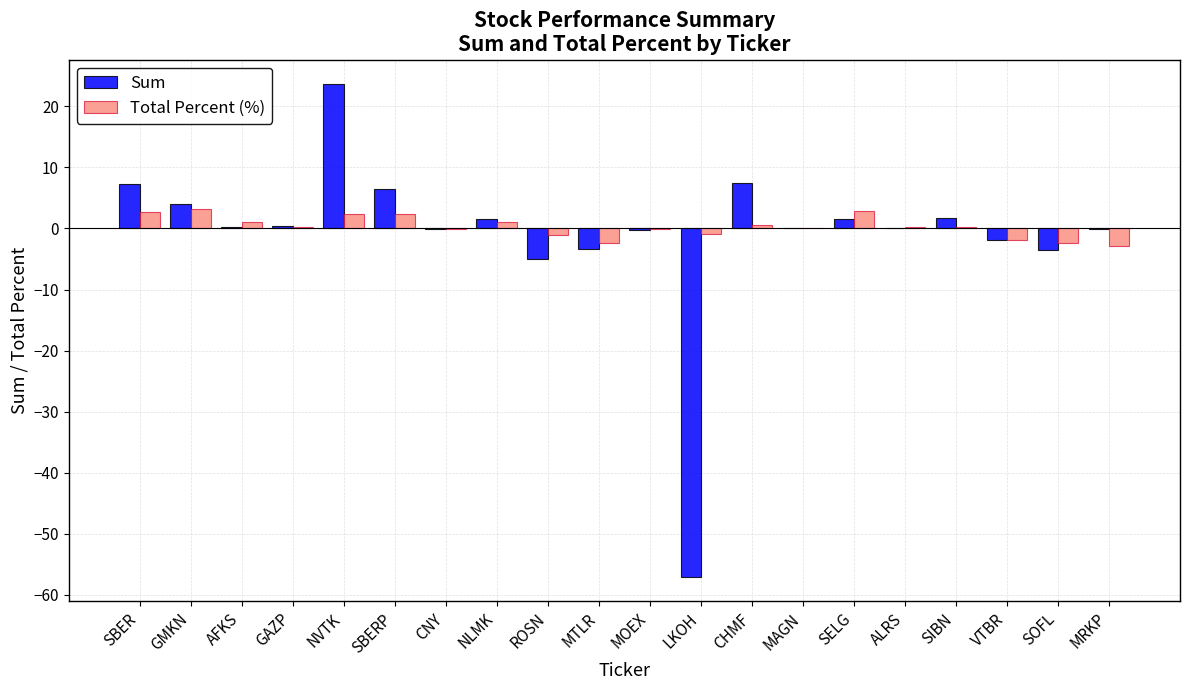

How many groups of bars are there?

20